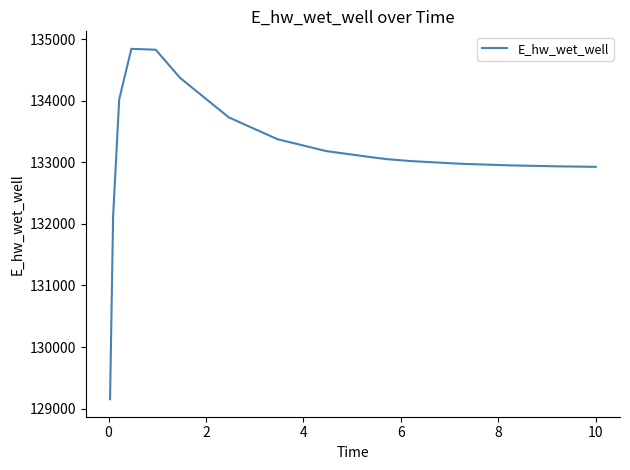

What is the difference between the maximum and minimum values?

5694.7